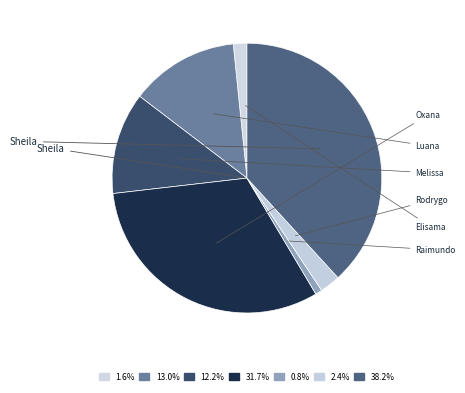

Rank the categories by value from highest to lowest.

Sheila Catarina de Campos, Oxana Andreli da Silva, Luana Cristine Sa dos Santos, Melissa Maria Caleffi Zechini, Rodrygo Moura Mujol, Elisama Walter Machado, Raimundo Francisco Taborda